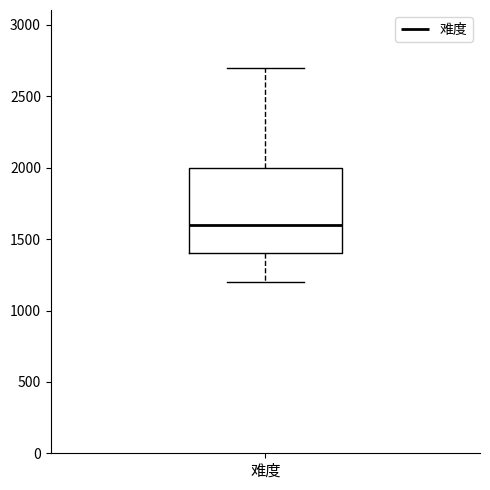

Transcribe this box plot: give where the median line is, the range the box spans, and where the two whiskers end, as read against the y-axis. The values are not printed on the chart, so give them approximately, as read against the axis.

median 1600, box 1400 to 2000, whiskers 1200 to 2700